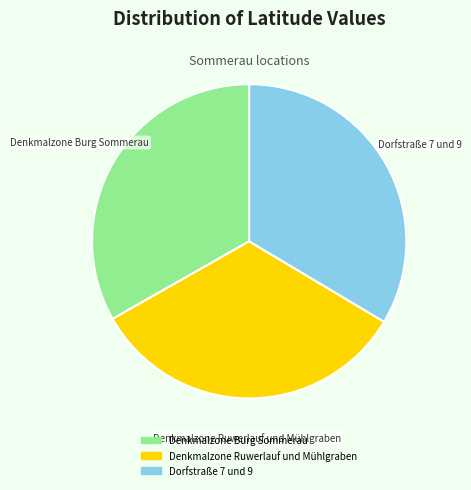

Do Denkmalzone Ruwerlauf und Mühlgraben and Denkmalzone Burg Sommerau together represent more than half of the pie?

Yes